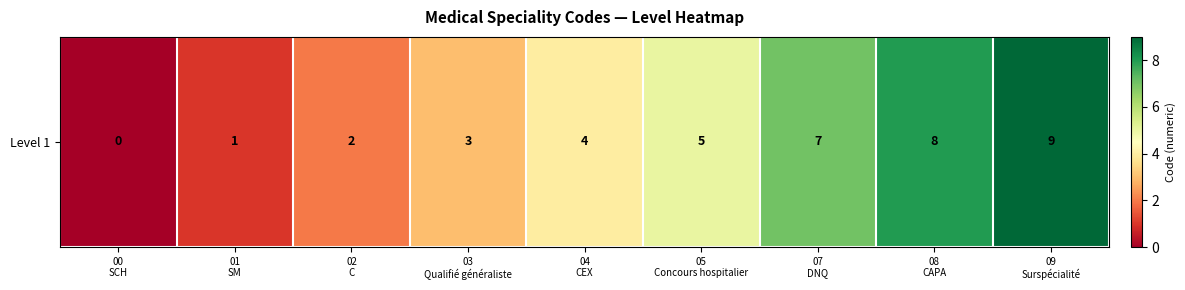

What is the maximum value shown in the chart?

9